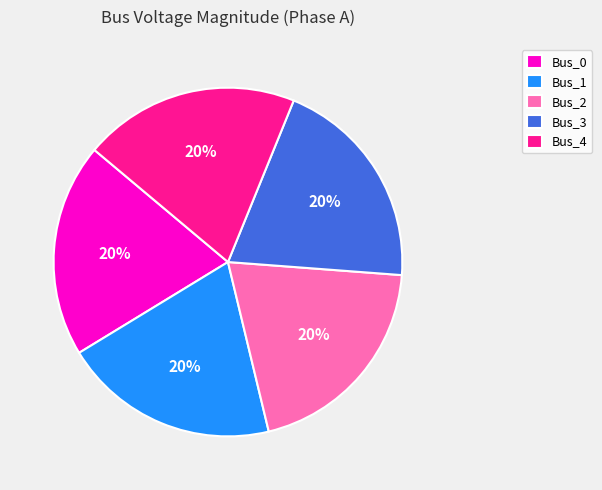

The Bus_1 slice represents 32% of the pie. True or false?

False